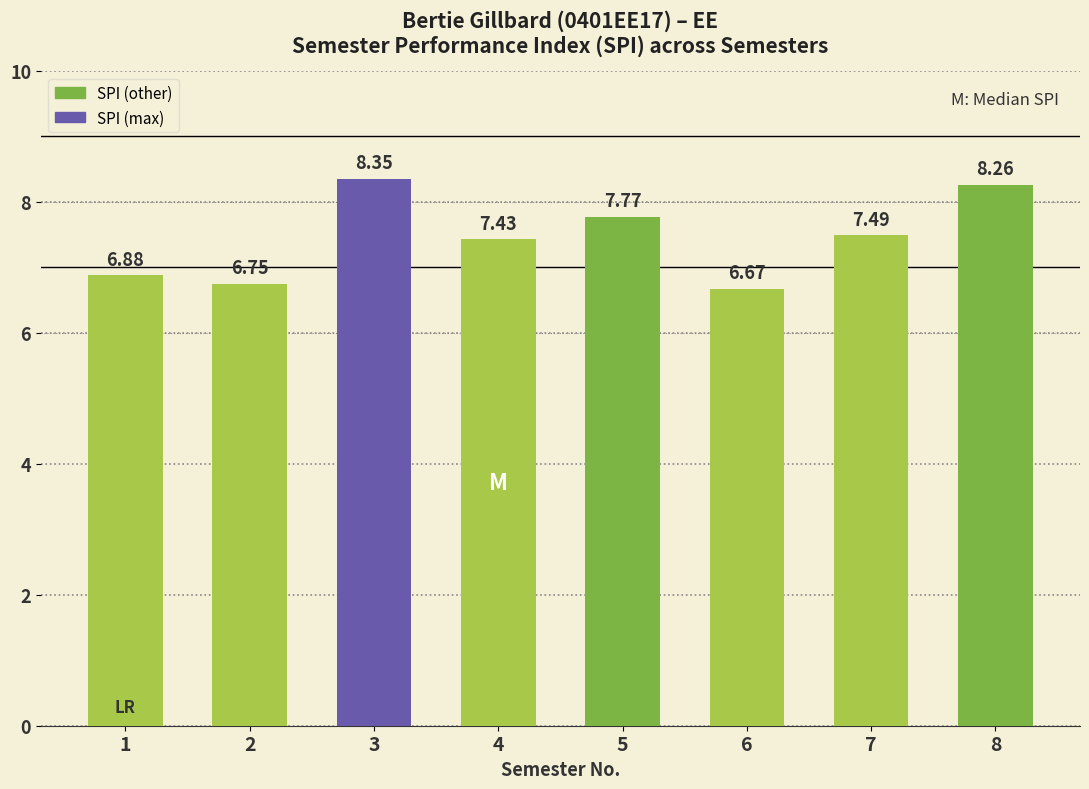

What is the sum of the values at 3 and 1?

15.2